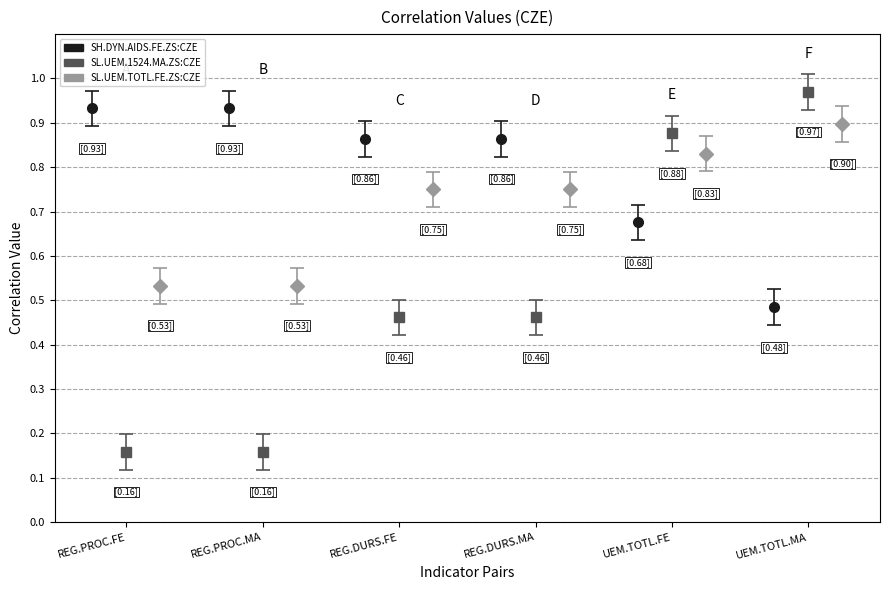

Reading right to left, what are all the values shown in this chart?

SH.DYN.AIDS.FE.ZS:CZE: 0.5	0.7	0.9	0.9	0.9	0.9
SL.UEM.1524.MA.ZS:CZE: 1.0	0.9	0.5	0.5	0.2	0.2
SL.UEM.TOTL.FE.ZS:CZE: 0.9	0.8	0.7	0.7	0.5	0.5